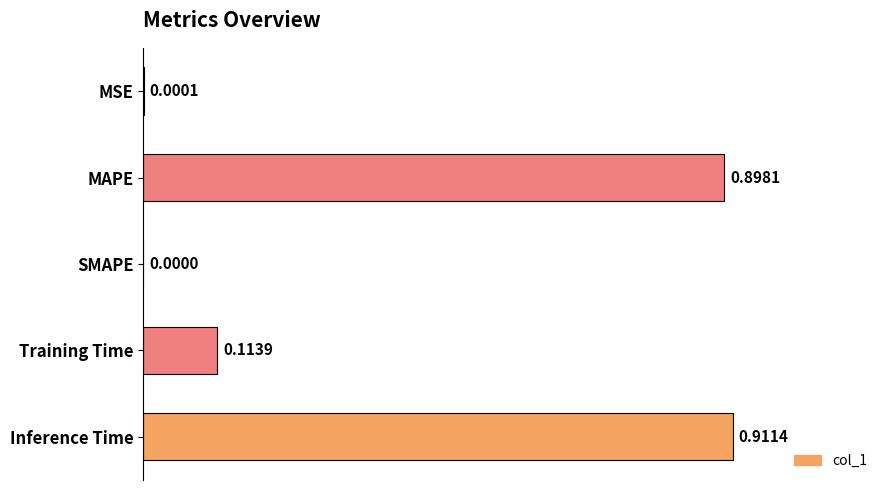

Which label corresponds to the largest value in the chart?

Inference Time